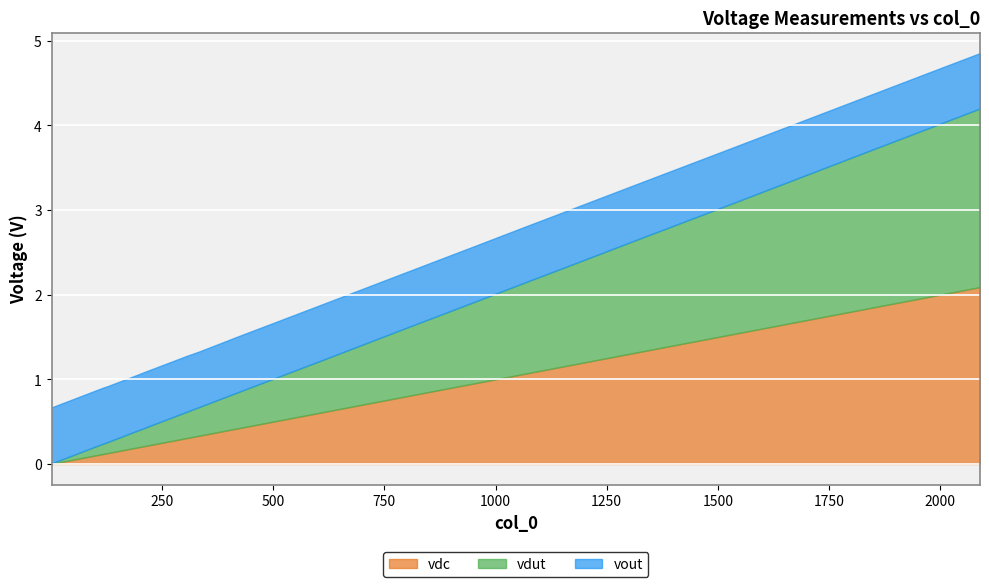

At which category does the chart reach its peak across all series?

2089